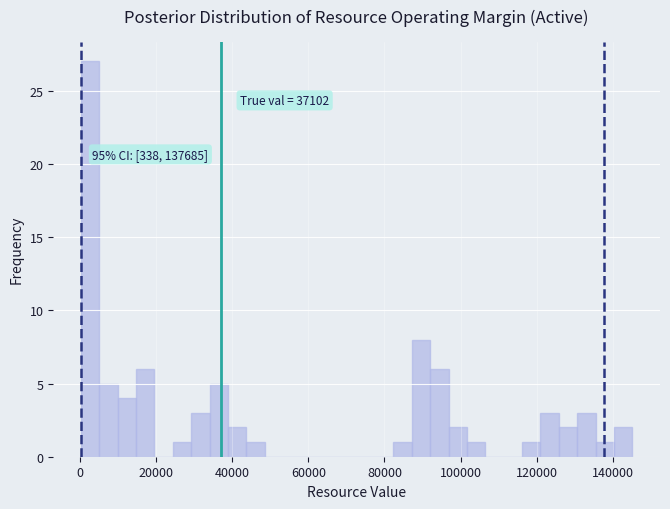

Read against the x-axis, roughly where is the centre of the tallest bar?

2000